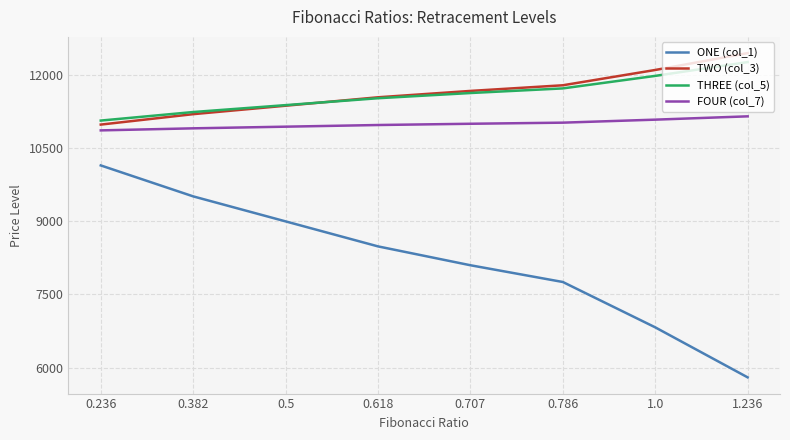

True or false: ONE (col_1) and FOUR (col_7) cross at least once.

False